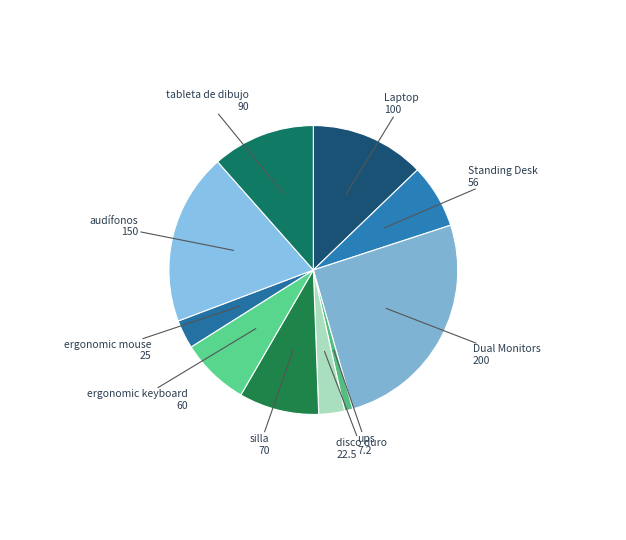

How many slices are in this pie chart?

10